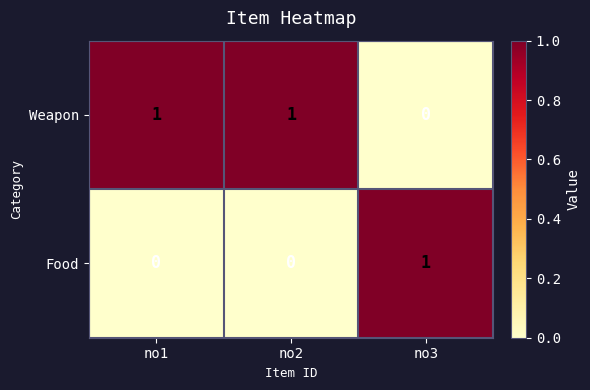

Reading left to right, transcribe all the data shown in this chart.

Weapon: no1=1	no2=1	no3=0
Food: no1=0	no2=0	no3=1